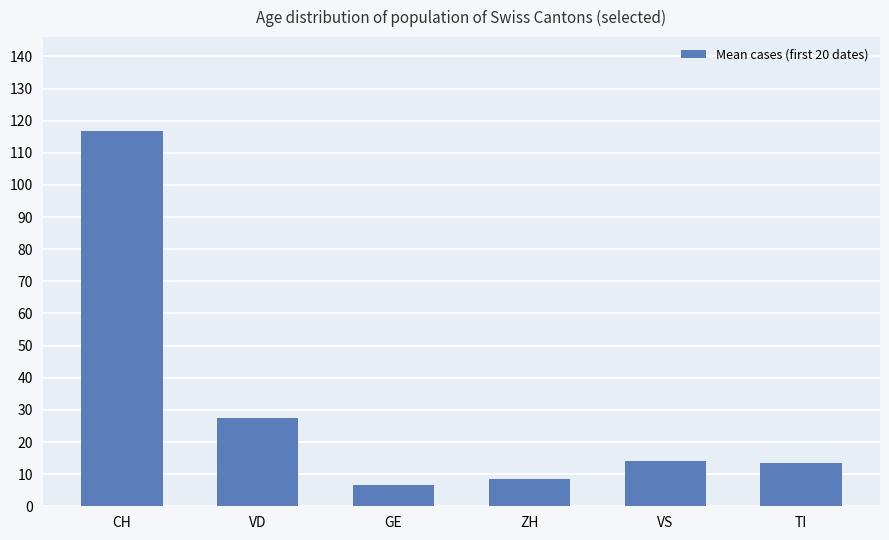

Between CH and VS, which is larger?

CH